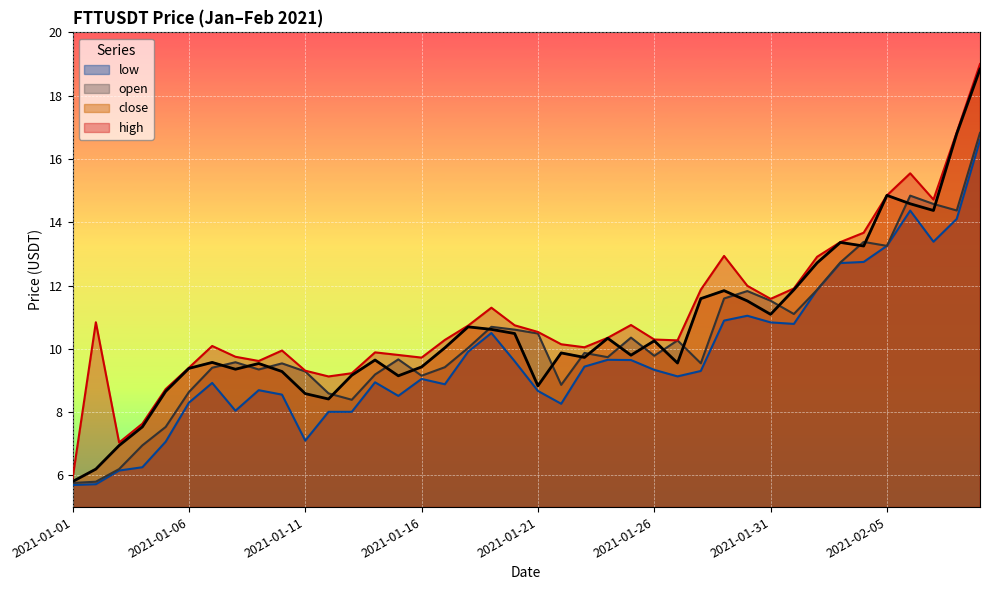

Which series has the largest range (max minus min)?

high